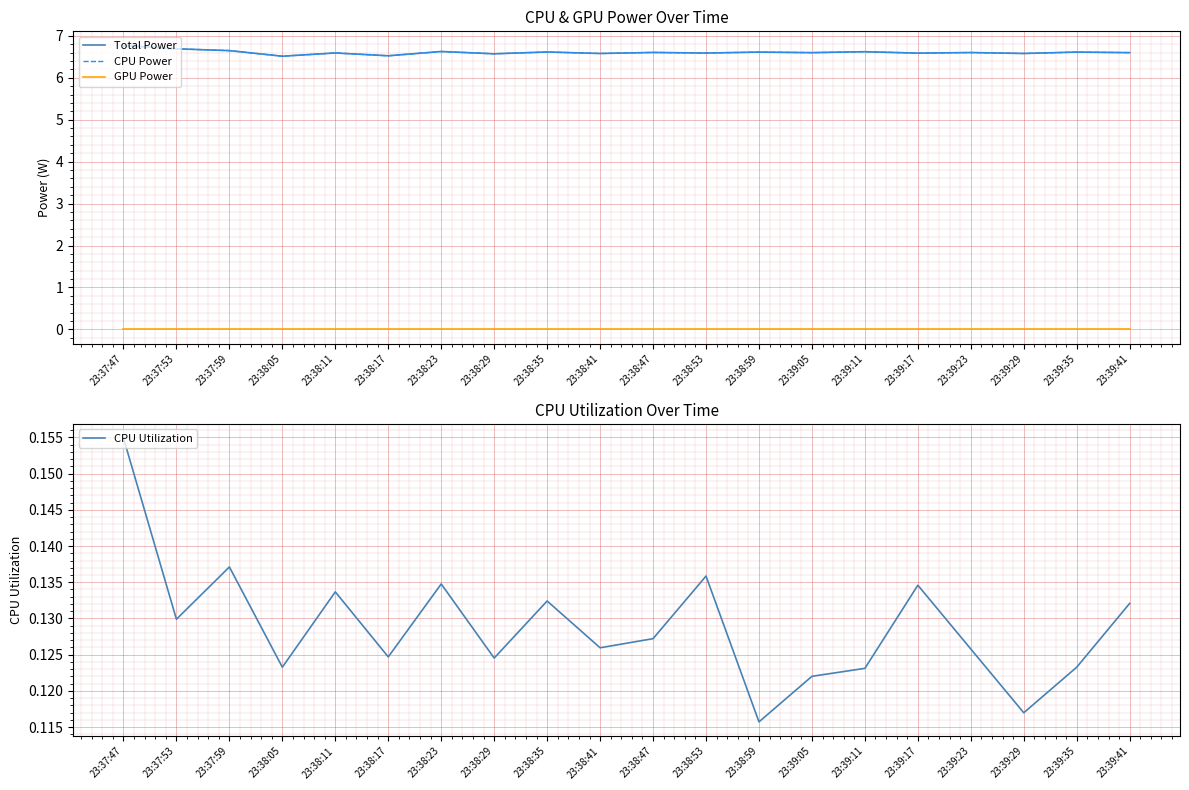

True or false: GPU Power and CPU Power cross at least once.

False